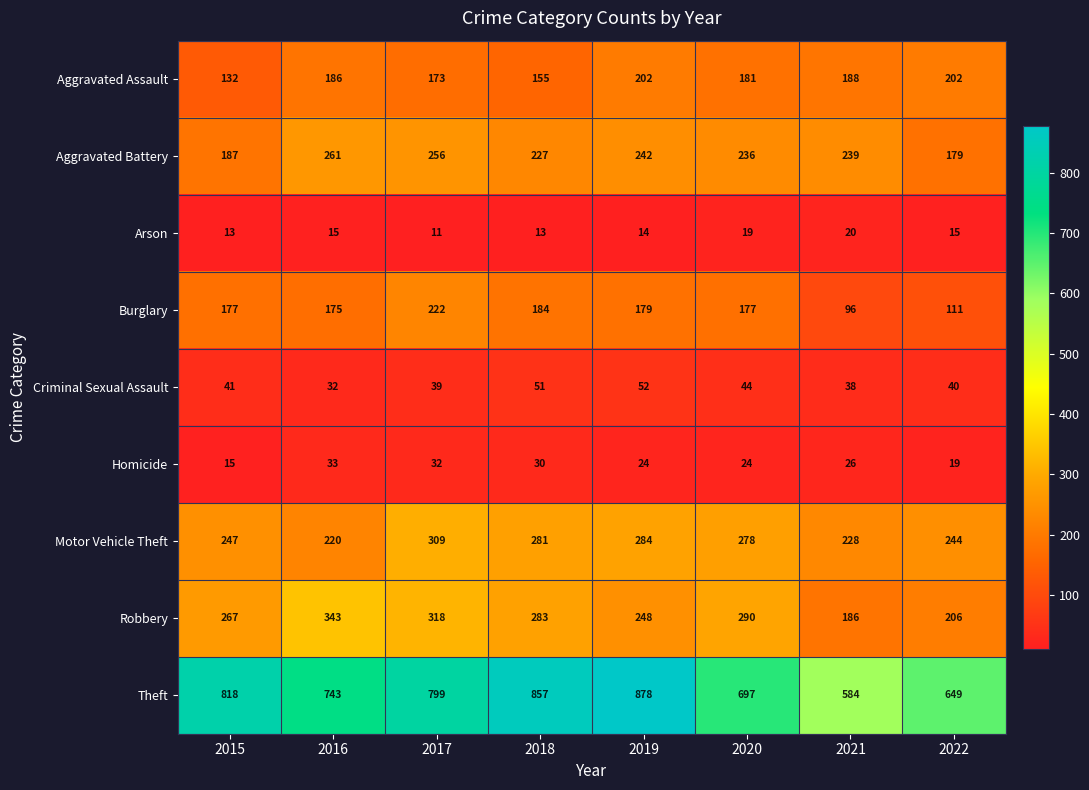

What is the maximum value for Arson?

20